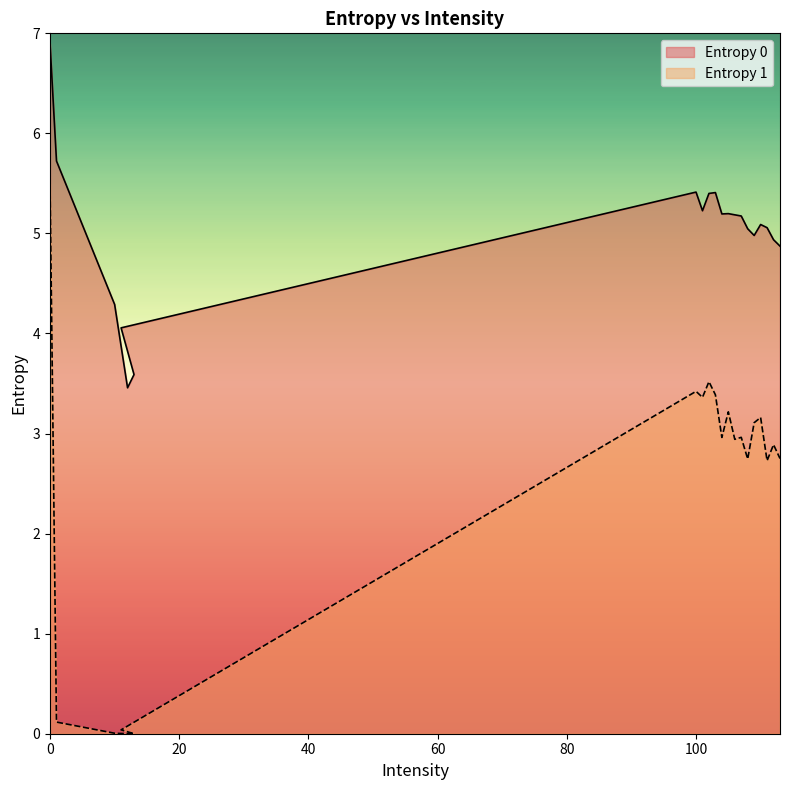

What is the difference between the second highest and minimum values in the Entropy 1 series?

3.5